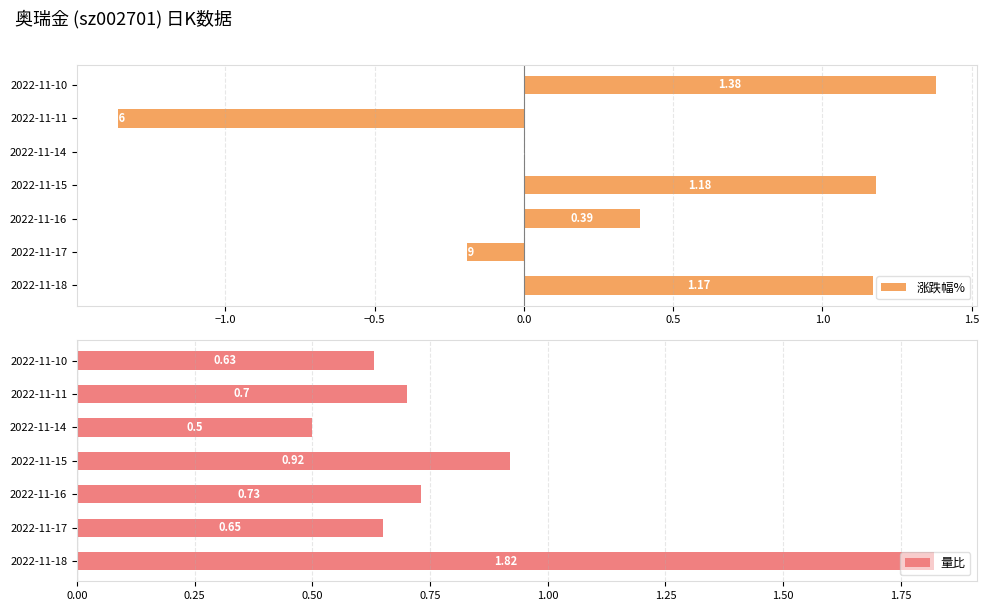

What is the sum of all 涨跌幅% values?

2.6